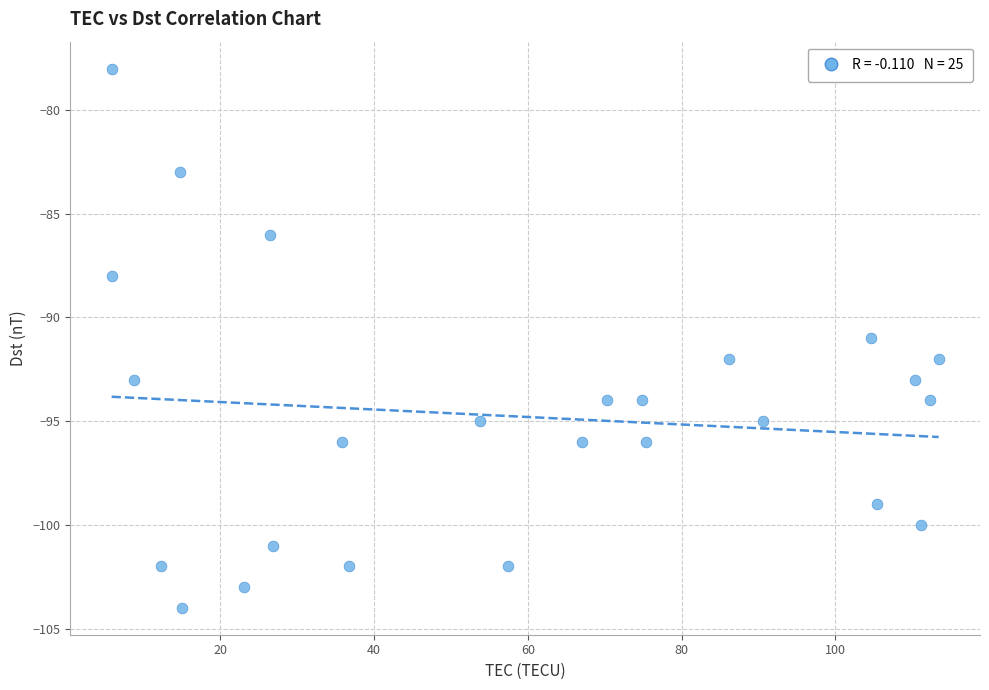

What is the range of Y values (max minus min)?

26